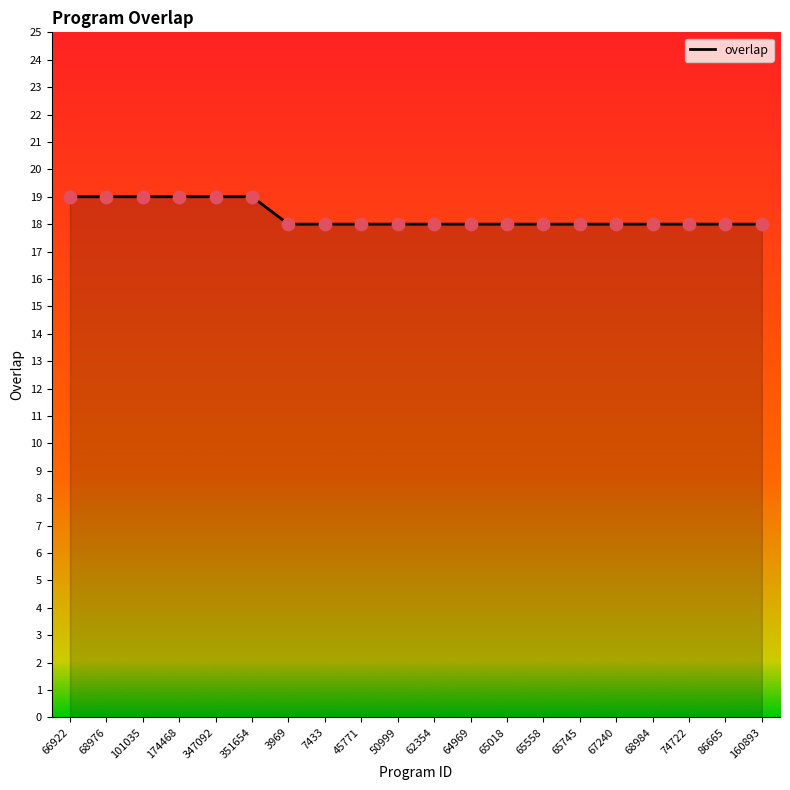

Approximately how many times larger is the value at 62354 compared to 66922?

0.9